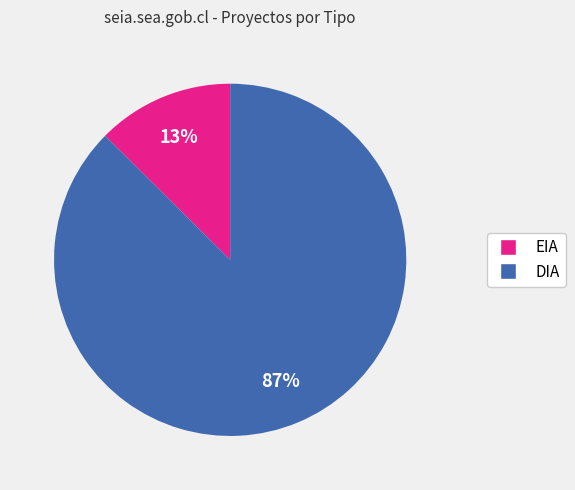

Which category has the biggest portion of the pie?

DIA